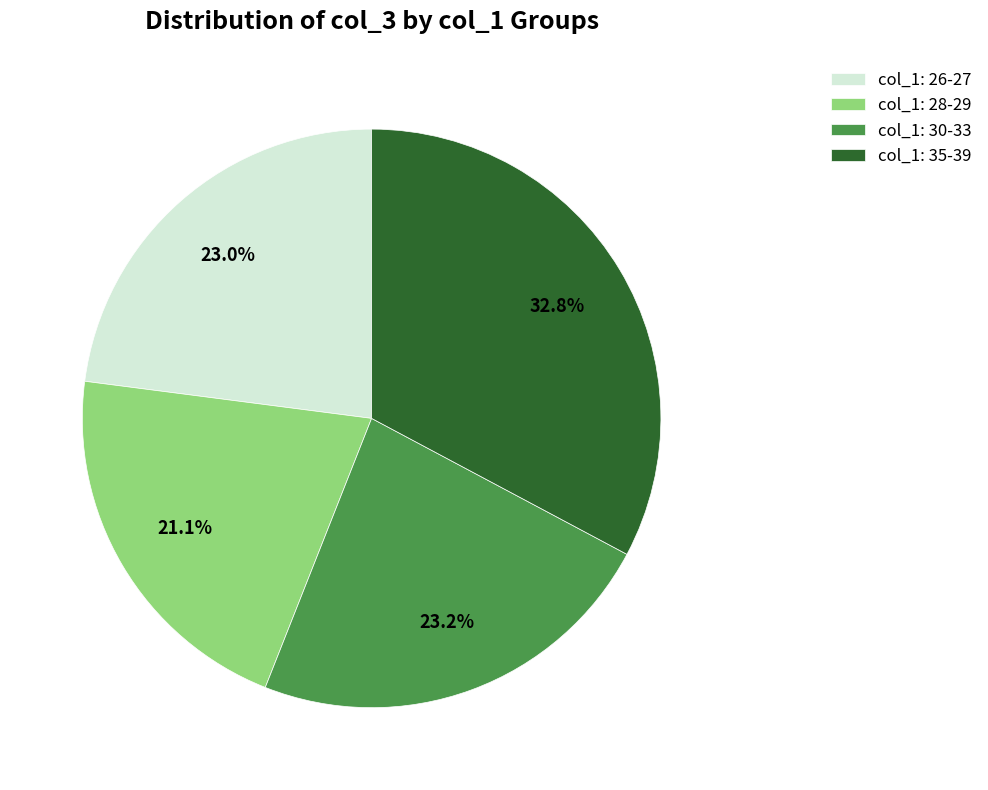

Is the sum of col_1: 26-27 and col_1: 30-33 greater than half?

No